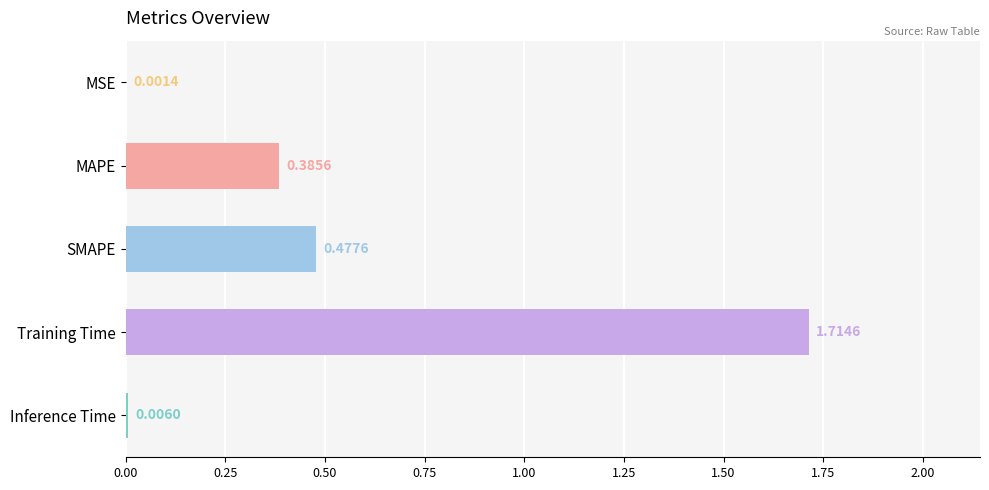

What is the change in value from MAPE to Training Time?

+1.3